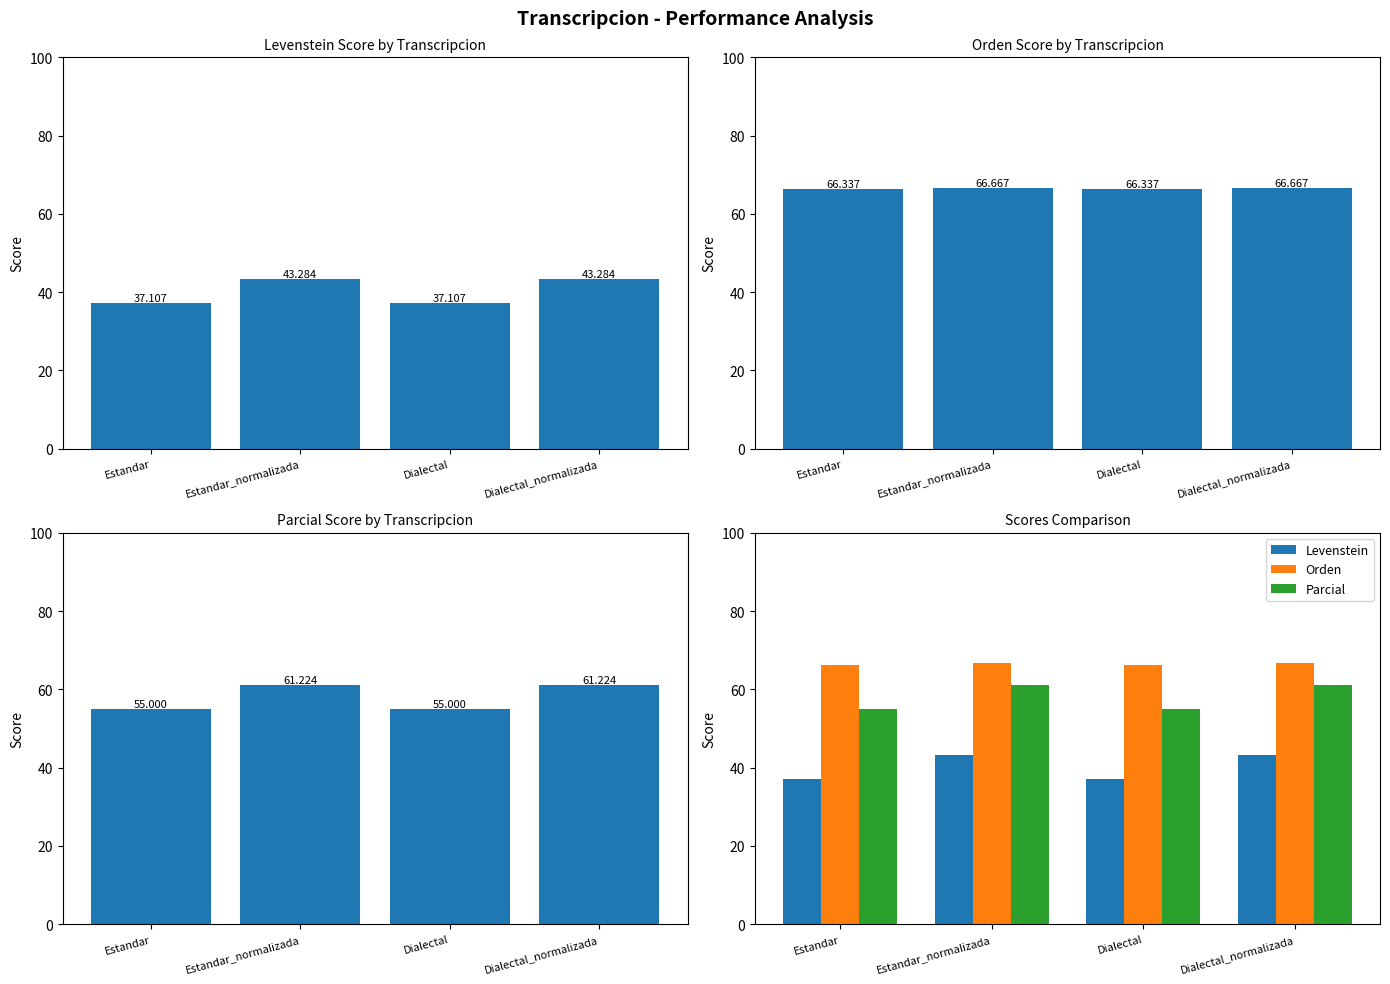

True or false: Levenstein has a value of 22.6 at Dialectal_normalizada.

False